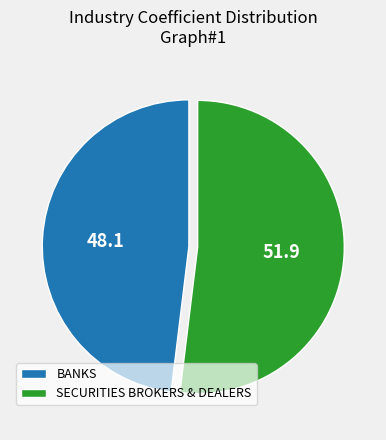

How many segments does this pie chart have?

2